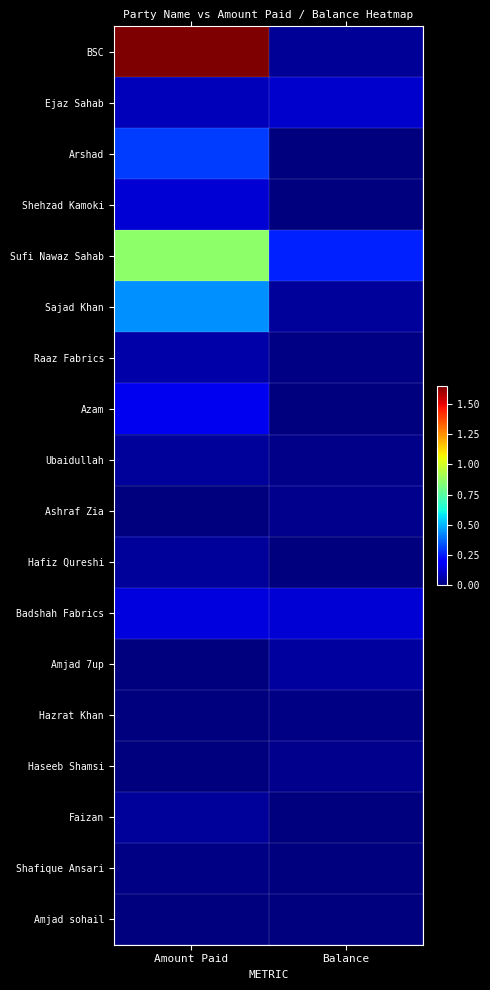

What is the total value across all series at Amount Paid?

39722697.0